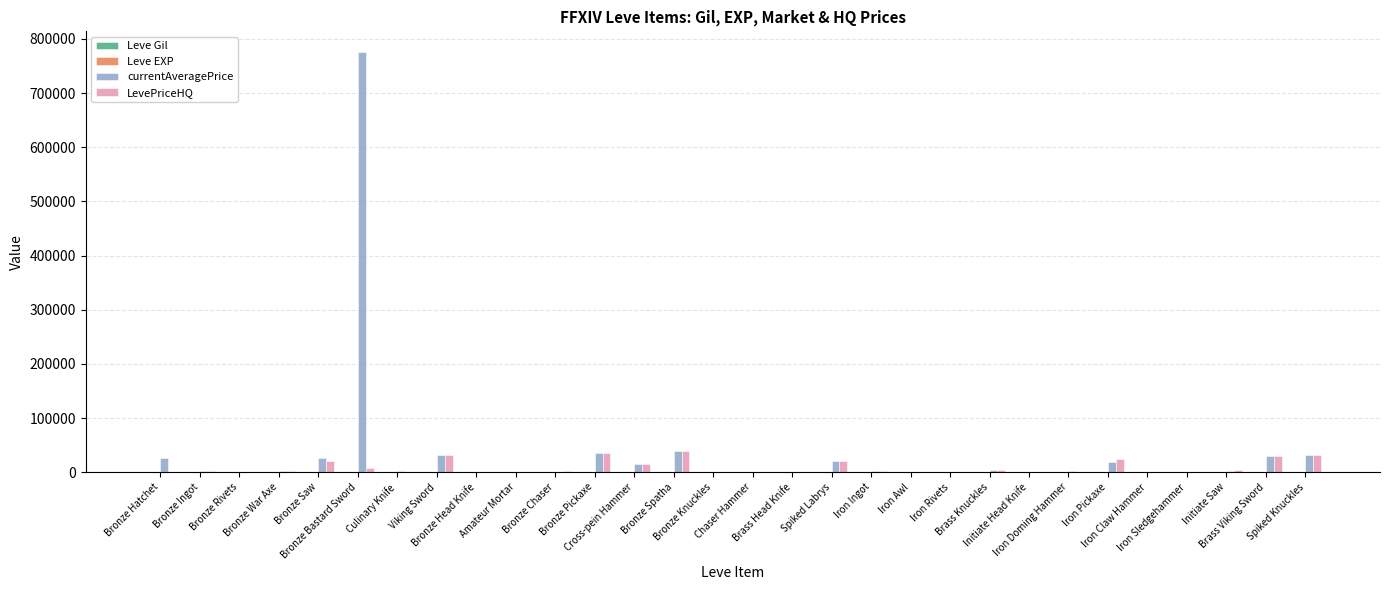

What is the sum of all LevePriceHQ values?

276549